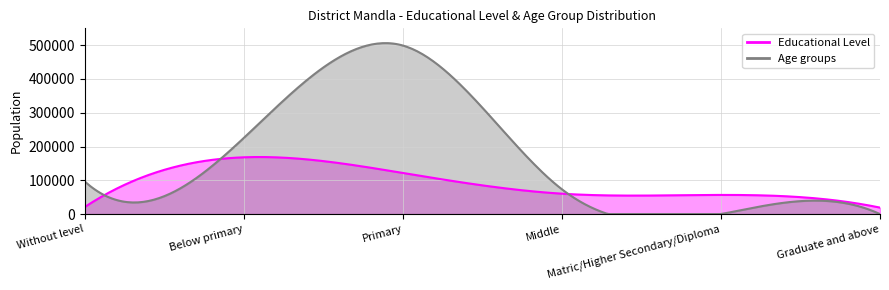

Rank the categories by Educational Level value from highest to lowest.

Below primary, Primary, Middle, Matric/Higher Secondary/Diploma, Without level, Graduate and above